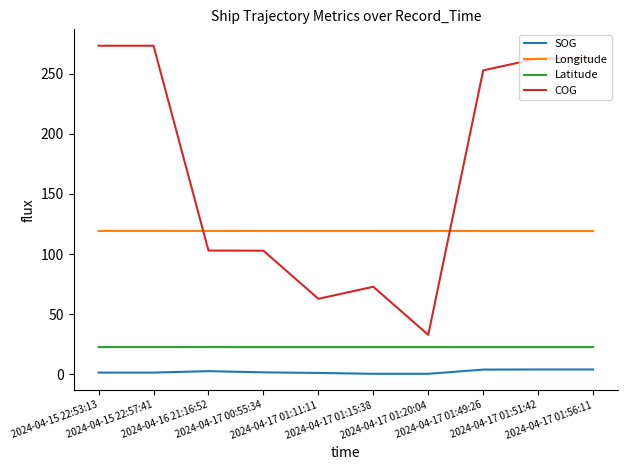

Which series has the largest total across all categories?

COG